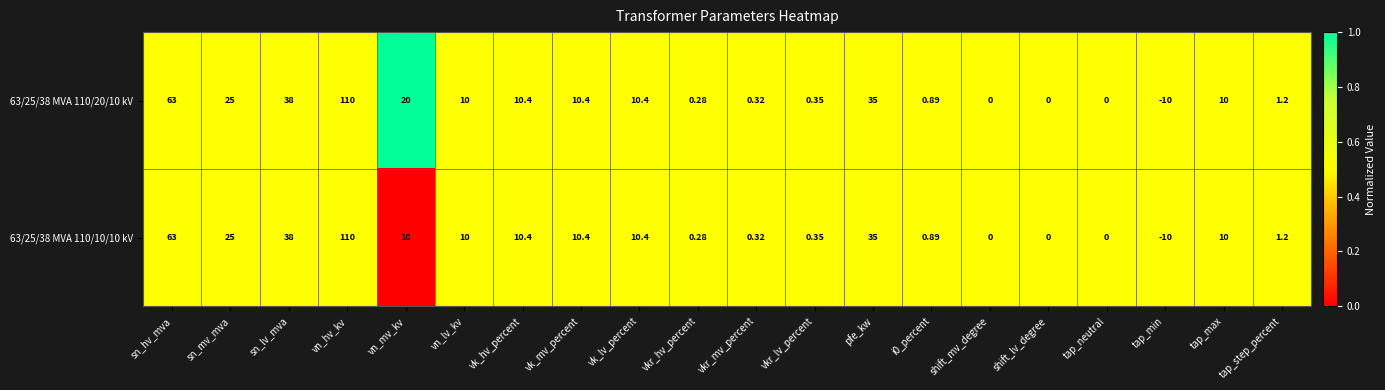

Which label corresponds to the smallest value in the chart?

tap_min